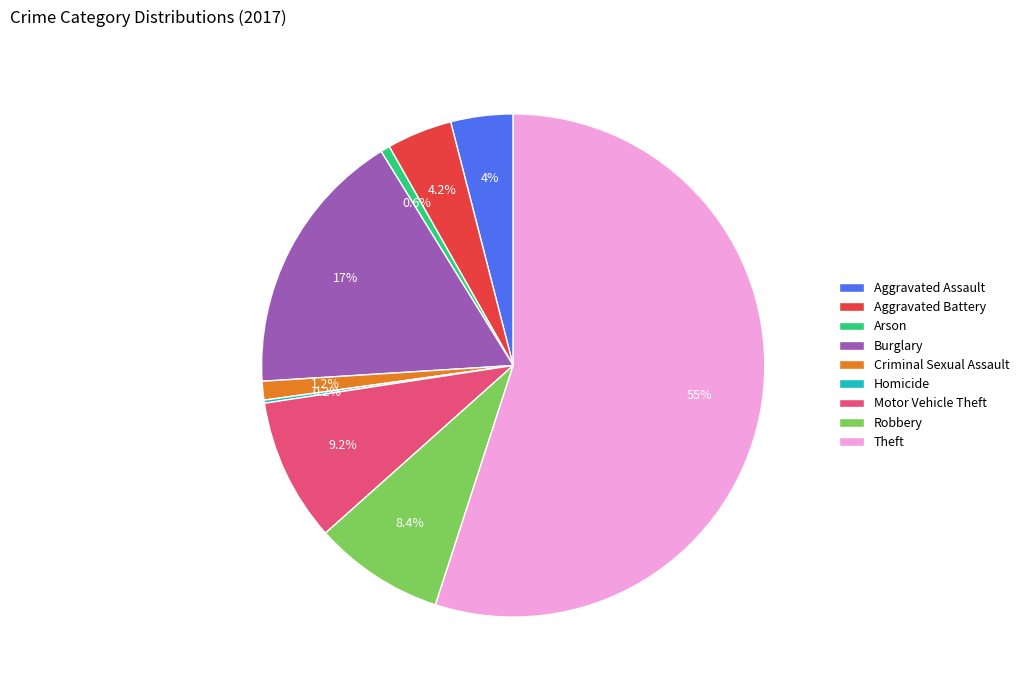

To the nearest percent, what percentage of the pie is Burglary?

17%